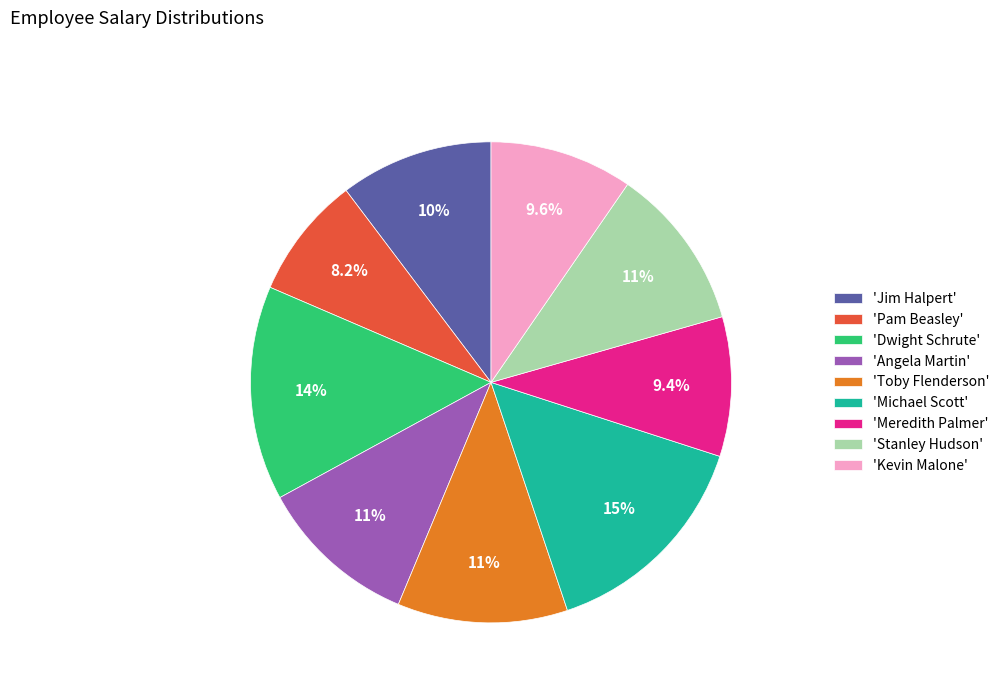

How much of the chart is everything except 'Toby Flenderson'?

88.6%